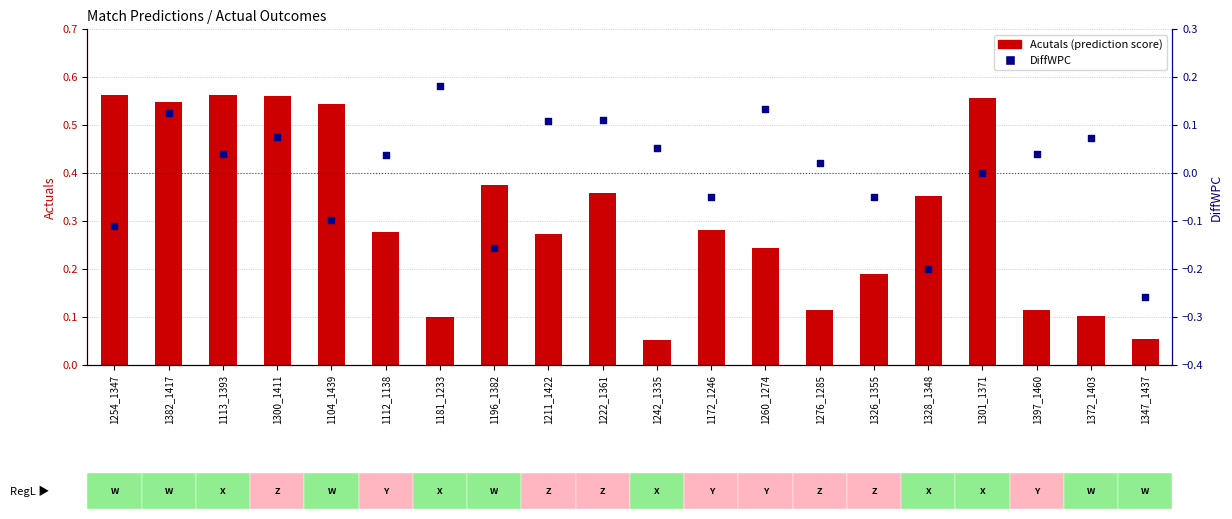

Which series reaches the minimum Y coordinate?

DiffWPC